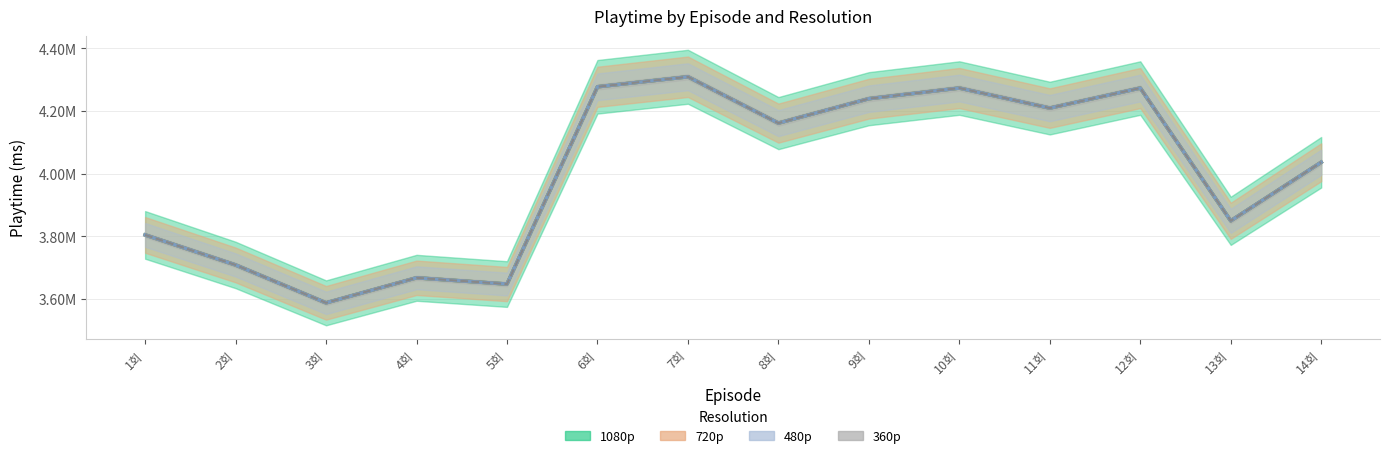

How many data points does each series have?

14